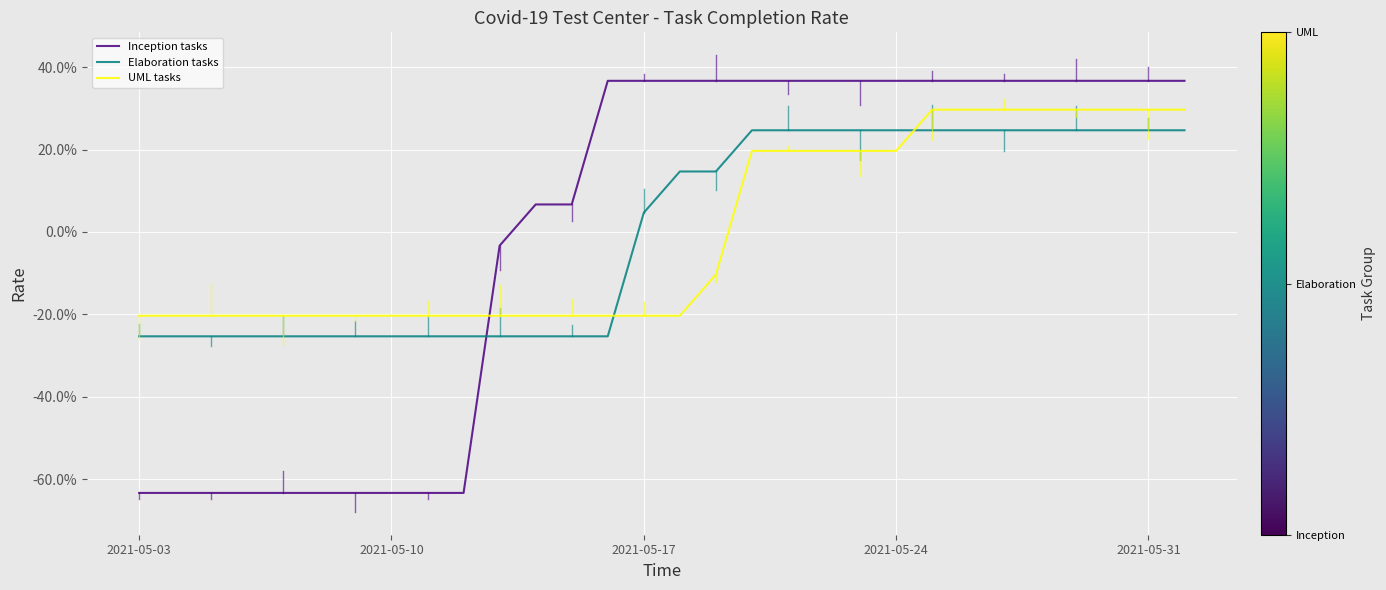

What are all the series names shown in the legend?

Inception tasks, Elaboration tasks, UML tasks